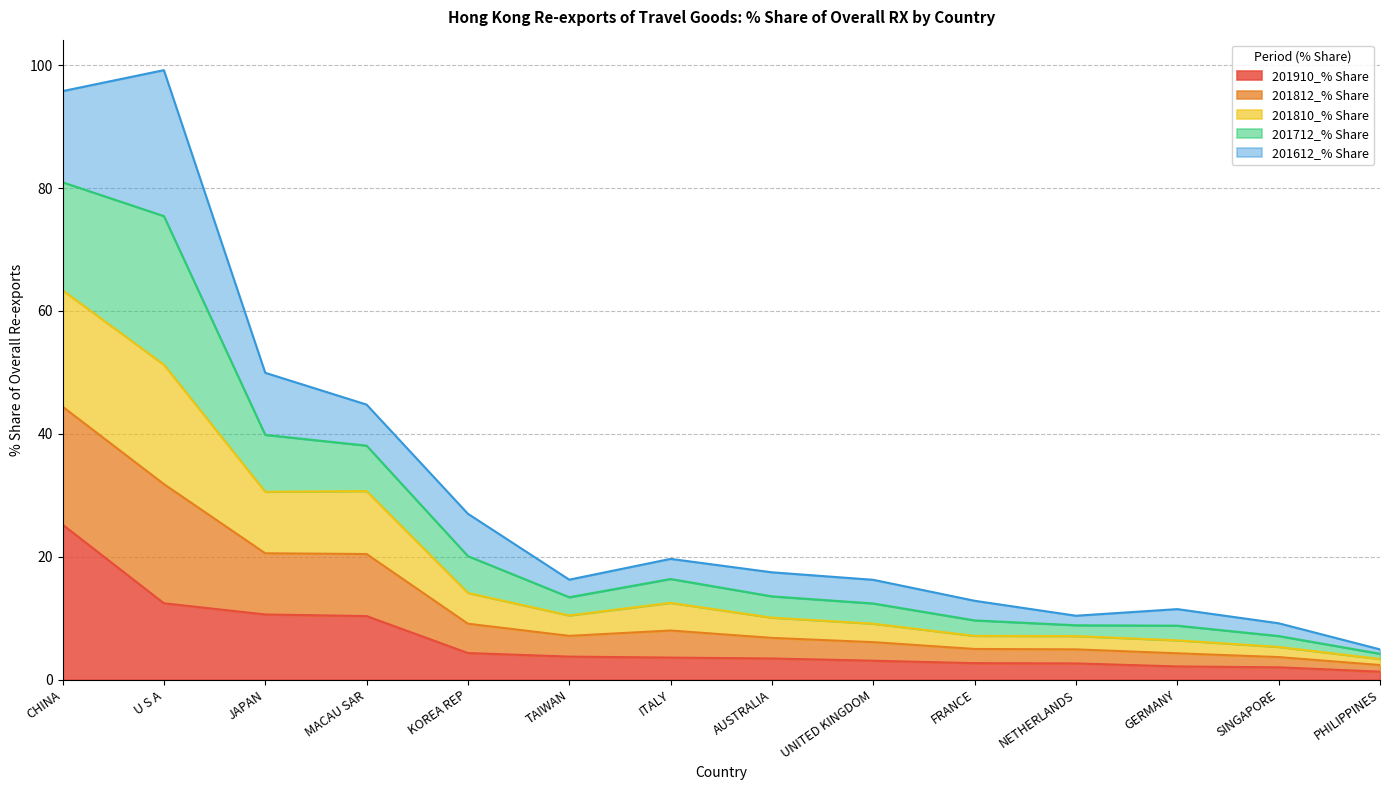

What is the total value across all series at KOREA REP?

27.0